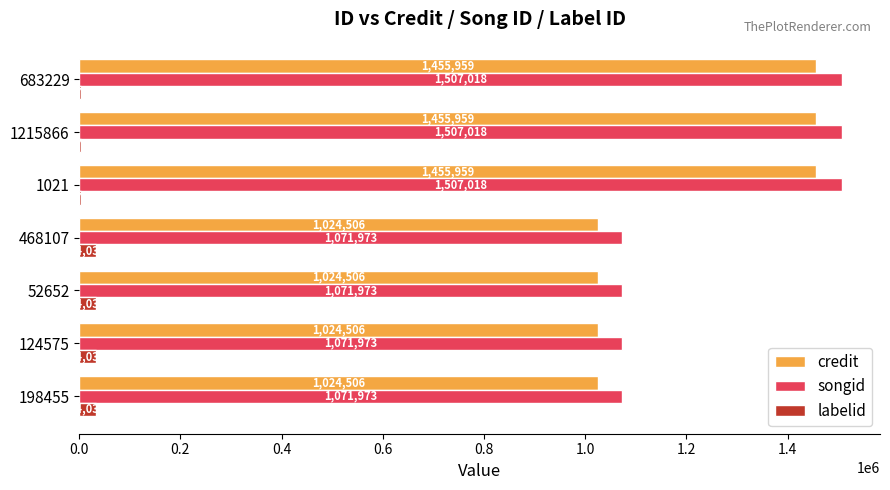

How many credit values are between 1024506 and 1455959?

7